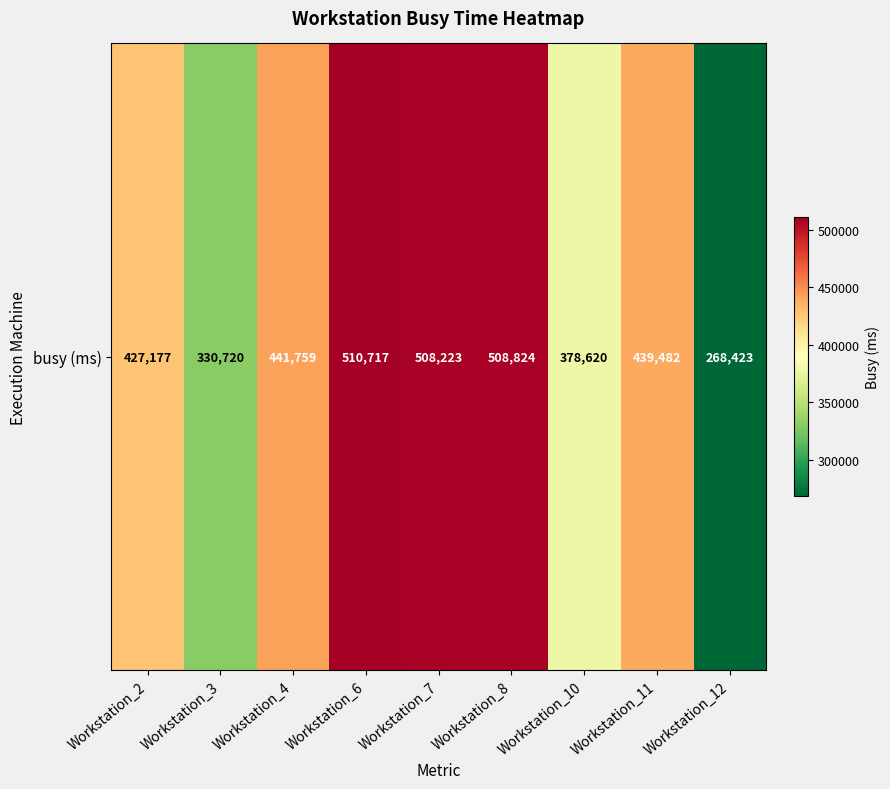

What is the difference between the values at Workstation_2 and Workstation_6?

83540